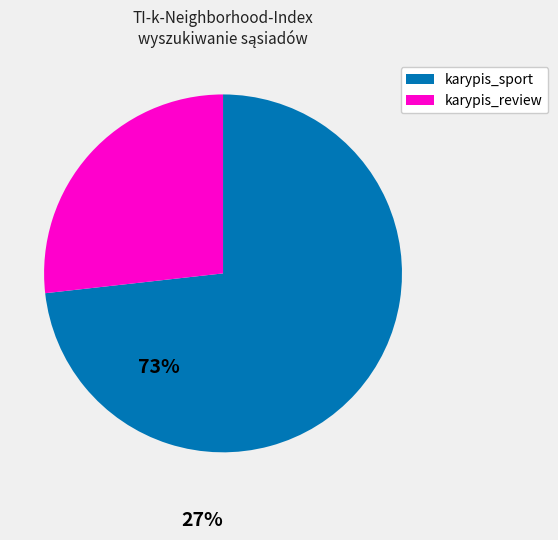

Is there any slice that represents more than half of the pie?

Yes